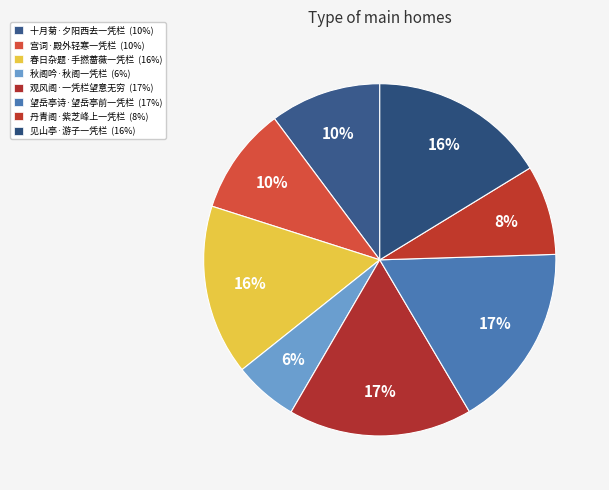

Combined, what portion of the pie is 春日杂题·手撚蔷薇一凭栏 and 十月菊·夕阳西去一凭栏?

25.8%